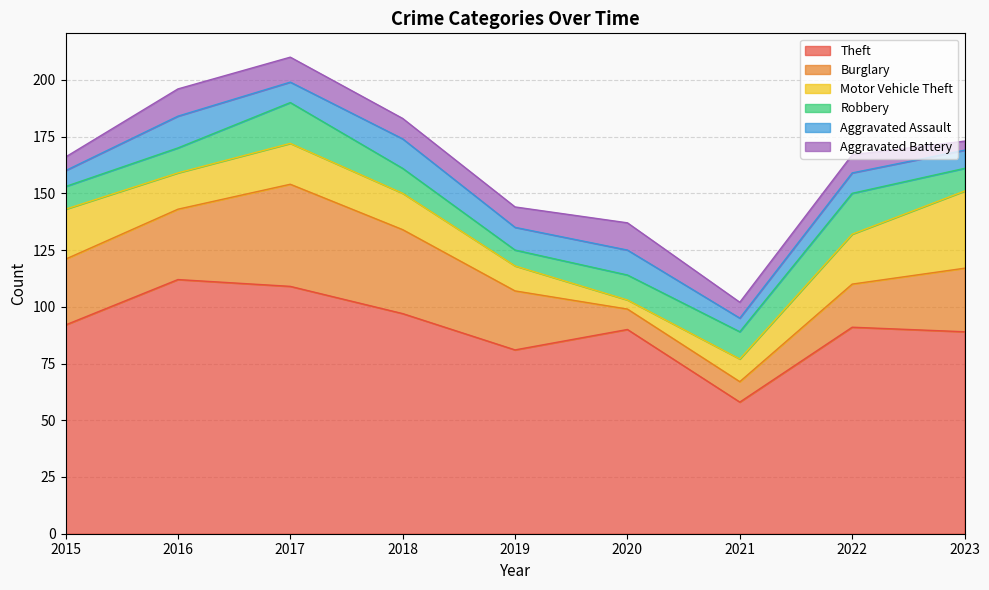

What are all the series names shown in the legend?

Theft, Burglary, Motor Vehicle Theft, Robbery, Aggravated Assault, Aggravated Battery